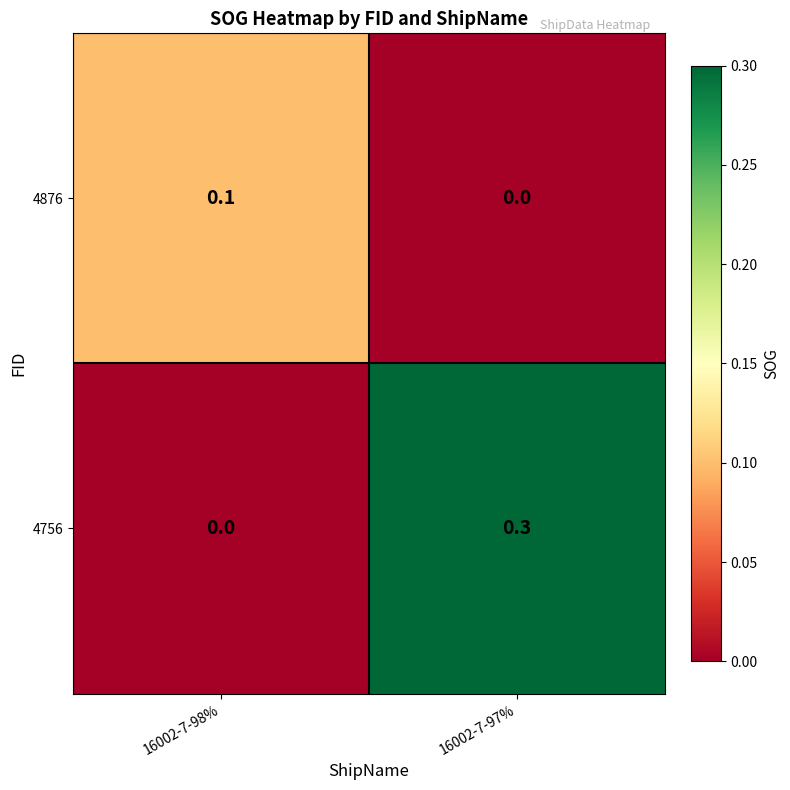

What is the spread (max minus min) of values at 16002-7-98%?

0.1